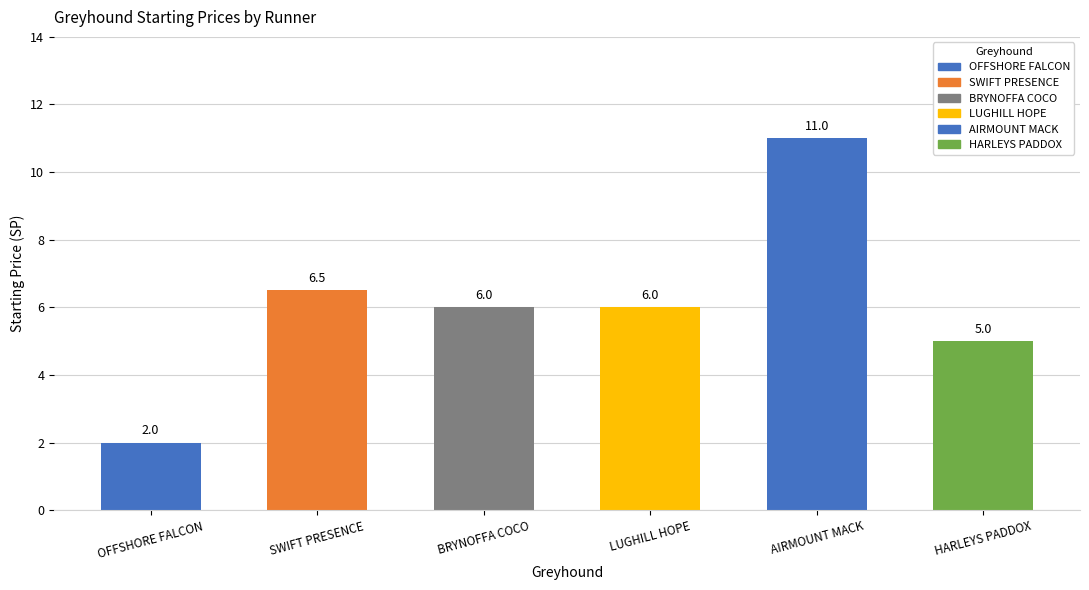

How many bars are there in total?

6